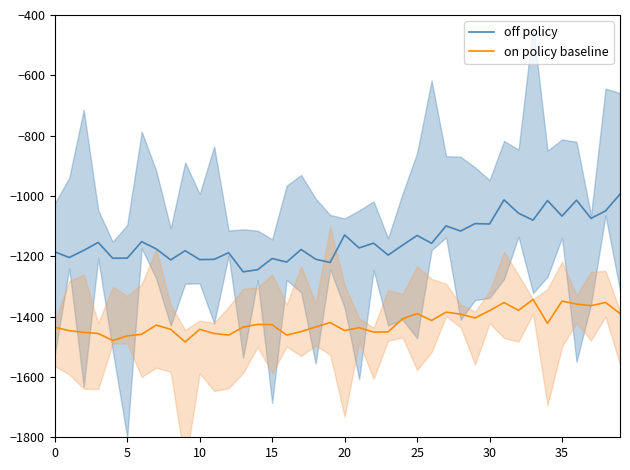

Does the chart have visible grid lines?

No